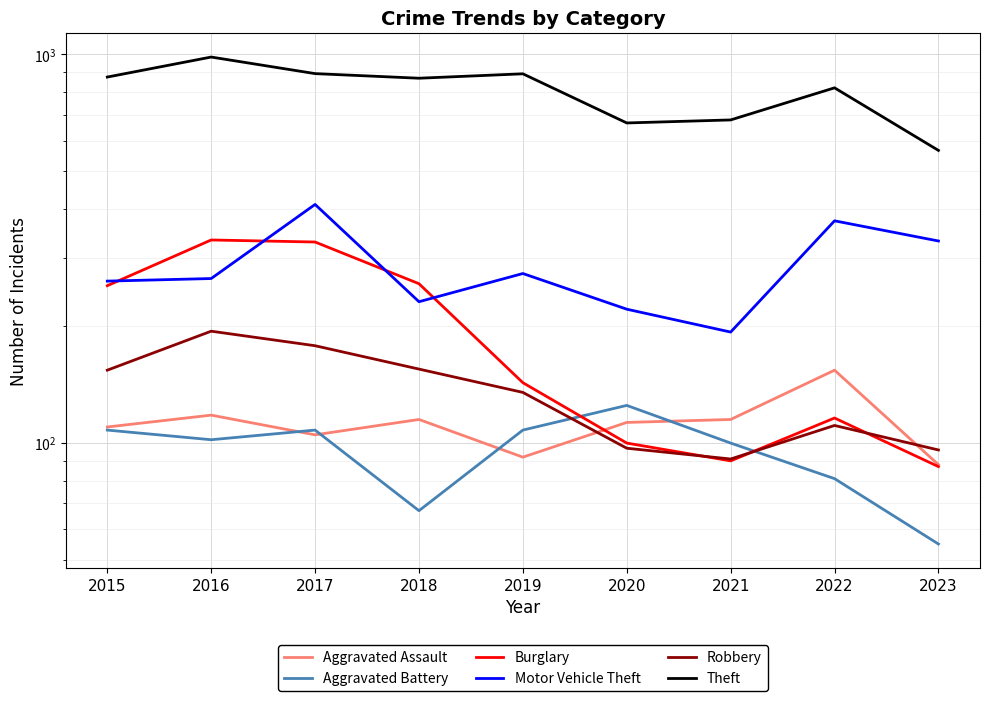

Count the number of data series in this chart.

6